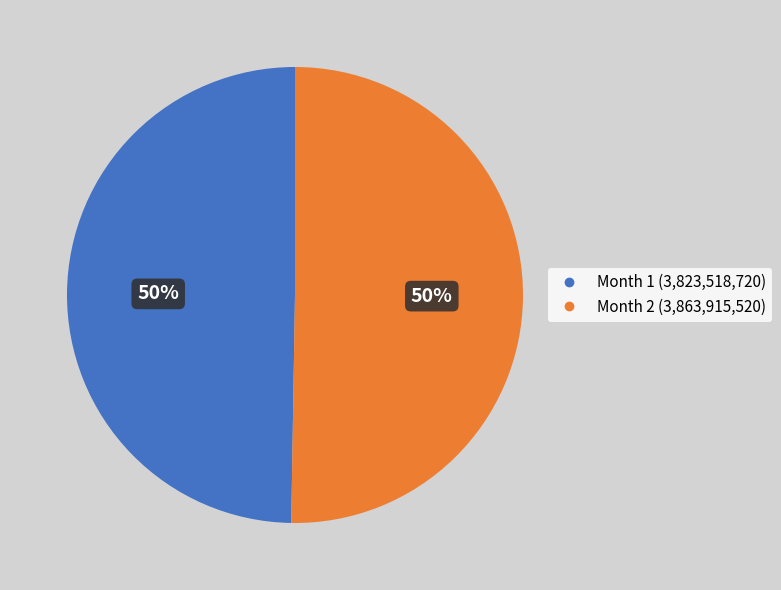

To the nearest percent, what is the combined percentage of Month 1 and Month 2?

100%